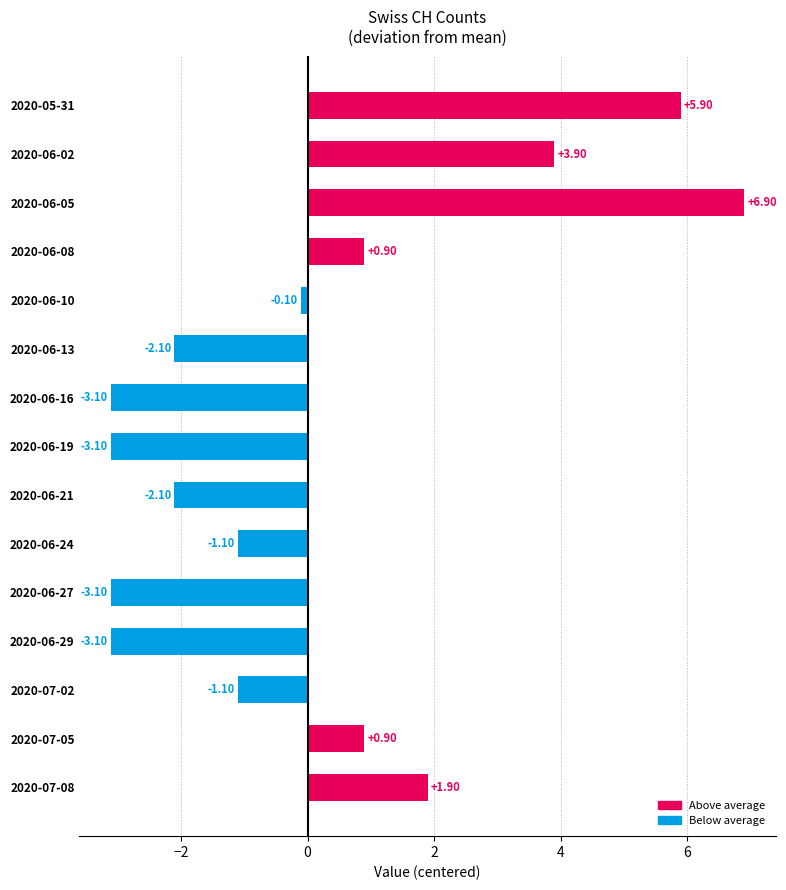

What is the smallest value displayed?

-3.1